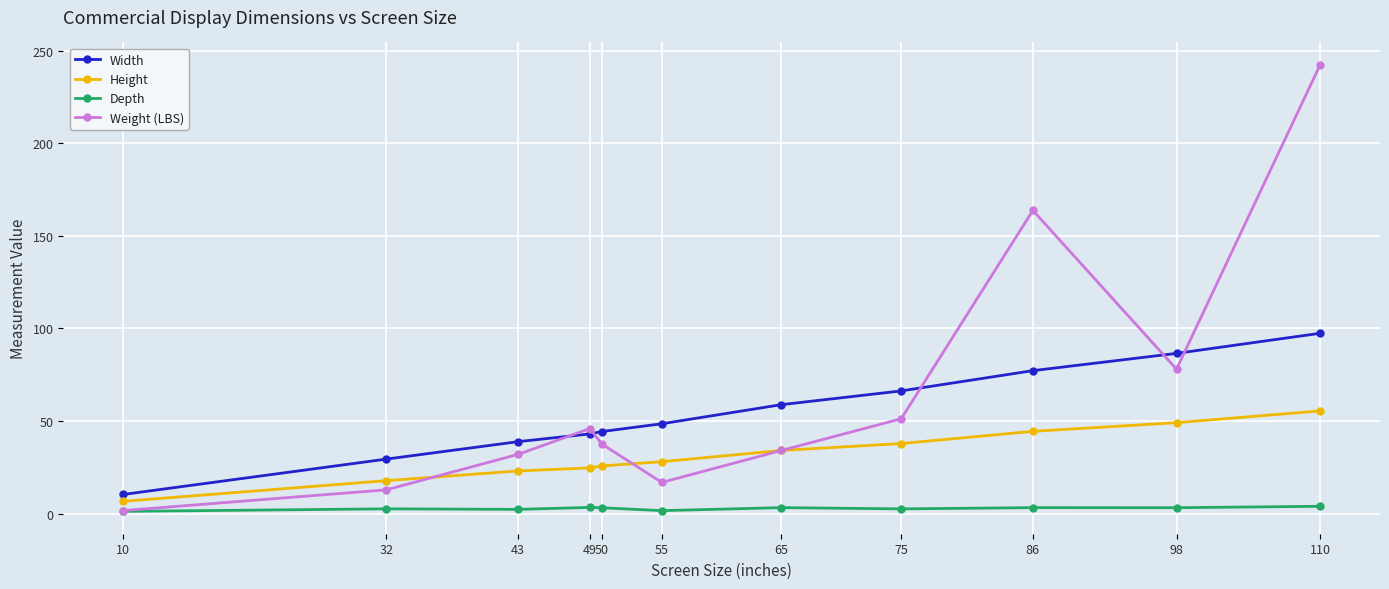

What is the difference between the Height values at 86 and 43?

21.4